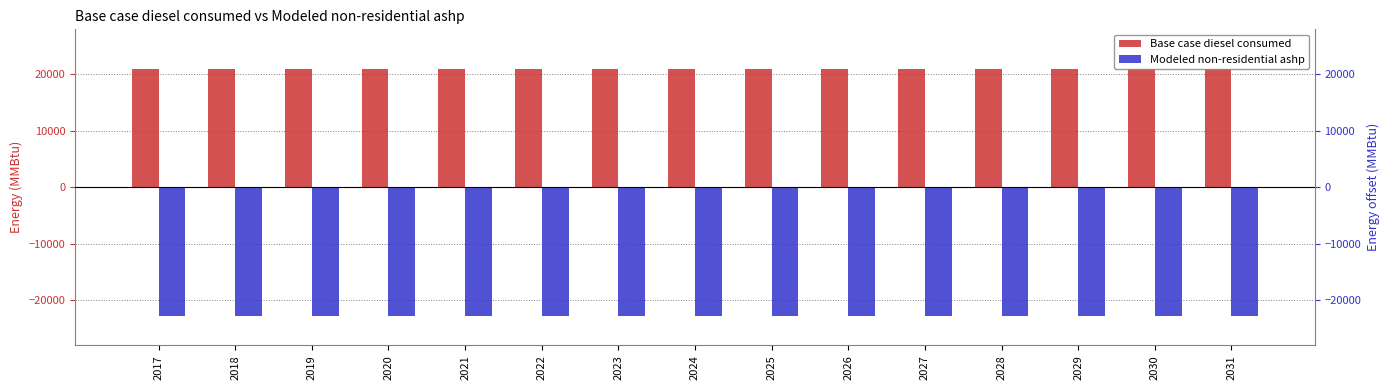

How many bars are there in each group?

2